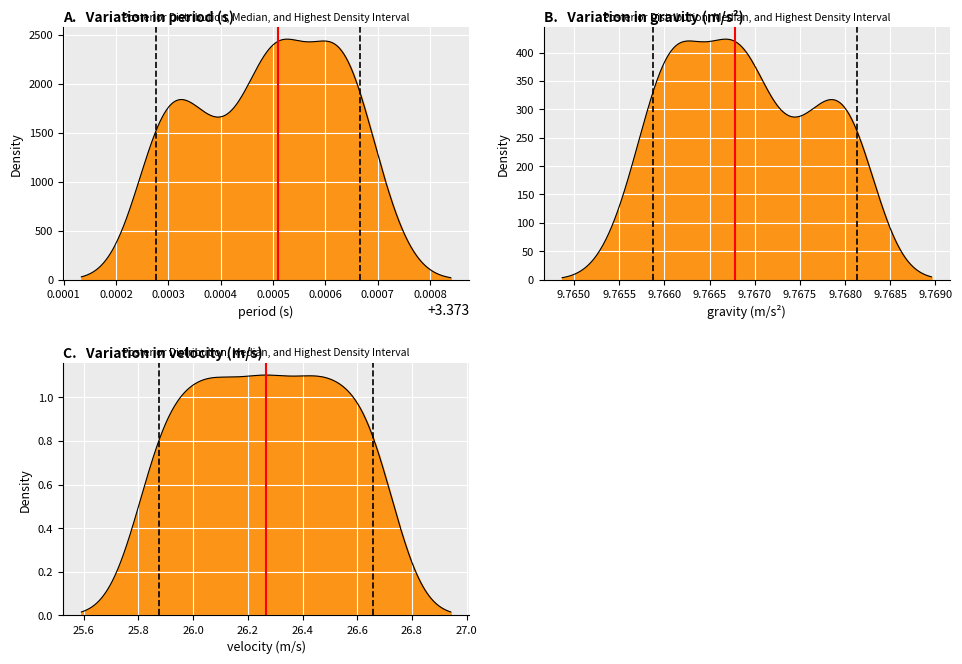

How many values in the HDI High series are below 1?

1